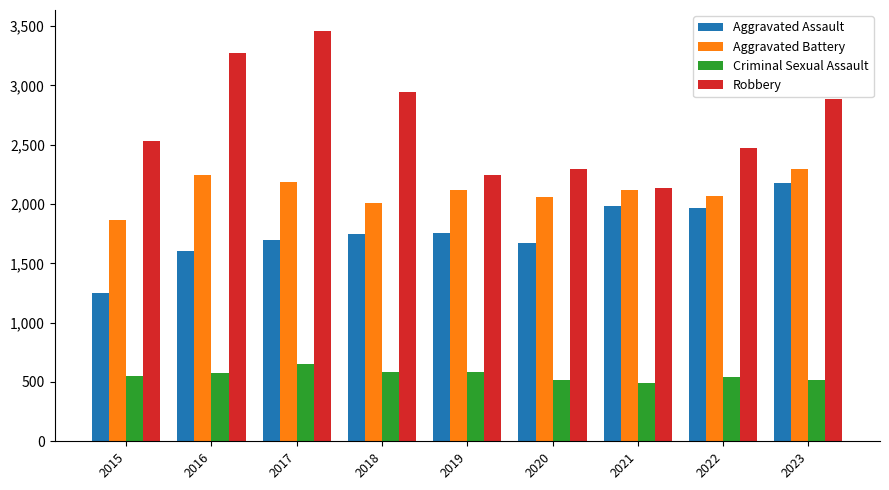

At how many categories does at least one series exceed 1116?

9